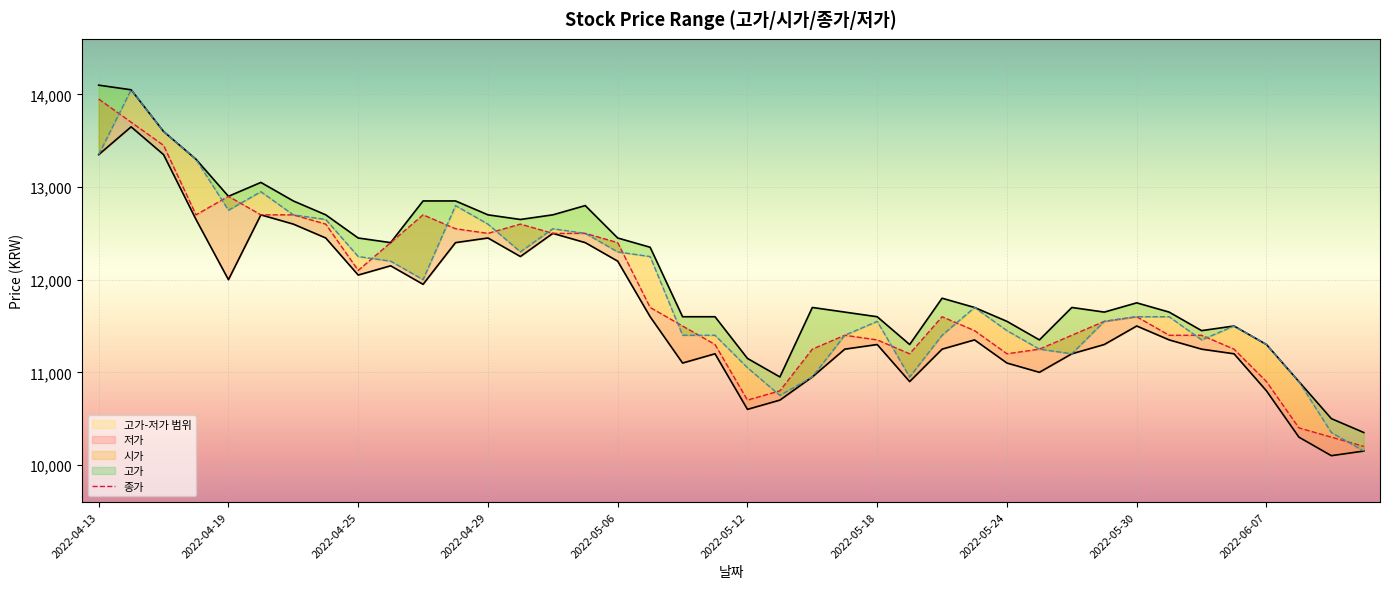

Reading left to right, extract all data points from this chart.

고가: 2022-04-13=14100	2022-04-14=14050	2022-04-15=13600	2022-04-18=13300	2022-04-19=12900	2022-04-20=13050	2022-04-21=12850	2022-04-22=12700	2022-04-25=12450	2022-04-26=12400	2022-04-27=12850	2022-04-28=12850	2022-04-29=12700	2022-05-02=12650	2022-05-03=12700	2022-05-04=12800	2022-05-06=12450	2022-05-09=12350	2022-05-10=11600	2022-05-11=11600	2022-05-12=11150	2022-05-13=10950	2022-05-16=11700	2022-05-17=11650	2022-05-18=11600	2022-05-19=11300	2022-05-20=11800	2022-05-23=11700	2022-05-24=11550	2022-05-25=11350	2022-05-26=11700	2022-05-27=11650	2022-05-30=11750	2022-05-31=11650	2022-06-02=11450	2022-06-03=11500	2022-06-07=11300	2022-06-08=10900	2022-06-09=10500	2022-06-10=10350
시가: 2022-04-13=13350	2022-04-14=14050	2022-04-15=13600	2022-04-18=13300	2022-04-19=12750	2022-04-20=12950	2022-04-21=12700	2022-04-22=12650	2022-04-25=12250	2022-04-26=12200	2022-04-27=12000	2022-04-28=12800	2022-04-29=12600	2022-05-02=12300	2022-05-03=12550	2022-05-04=12500	2022-05-06=12300	2022-05-09=12250	2022-05-10=11400	2022-05-11=11400	2022-05-12=11050	2022-05-13=10750	2022-05-16=10950	2022-05-17=11400	2022-05-18=11550	2022-05-19=10950	2022-05-20=11400	2022-05-23=11700	2022-05-24=11450	2022-05-25=11250	2022-05-26=11200	2022-05-27=11550	2022-05-30=11600	2022-05-31=11600	2022-06-02=11350	2022-06-03=11500	2022-06-07=11300	2022-06-08=10900	2022-06-09=10350	2022-06-10=10150
종가: 2022-04-13=13950	2022-04-14=13700	2022-04-15=13450	2022-04-18=12700	2022-04-19=12900	2022-04-20=12700	2022-04-21=12700	2022-04-22=12600	2022-04-25=12100	2022-04-26=12400	2022-04-27=12700	2022-04-28=12550	2022-04-29=12500	2022-05-02=12600	2022-05-03=12500	2022-05-04=12500	2022-05-06=12400	2022-05-09=11700	2022-05-10=11500	2022-05-11=11300	2022-05-12=10700	2022-05-13=10800	2022-05-16=11250	2022-05-17=11400	2022-05-18=11350	2022-05-19=11200	2022-05-20=11600	2022-05-23=11450	2022-05-24=11200	2022-05-25=11250	2022-05-26=11400	2022-05-27=11550	2022-05-30=11600	2022-05-31=11400	2022-06-02=11400	2022-06-03=11250	2022-06-07=10900	2022-06-08=10400	2022-06-09=10300	2022-06-10=10200
저가: 2022-04-13=13350	2022-04-14=13650	2022-04-15=13350	2022-04-18=12650	2022-04-19=12000	2022-04-20=12700	2022-04-21=12600	2022-04-22=12450	2022-04-25=12050	2022-04-26=12150	2022-04-27=11950	2022-04-28=12400	2022-04-29=12450	2022-05-02=12250	2022-05-03=12500	2022-05-04=12400	2022-05-06=12200	2022-05-09=11600	2022-05-10=11100	2022-05-11=11200	2022-05-12=10600	2022-05-13=10700	2022-05-16=10950	2022-05-17=11250	2022-05-18=11300	2022-05-19=10900	2022-05-20=11250	2022-05-23=11350	2022-05-24=11100	2022-05-25=11000	2022-05-26=11200	2022-05-27=11300	2022-05-30=11500	2022-05-31=11350	2022-06-02=11250	2022-06-03=11200	2022-06-07=10800	2022-06-08=10300	2022-06-09=10100	2022-06-10=10150